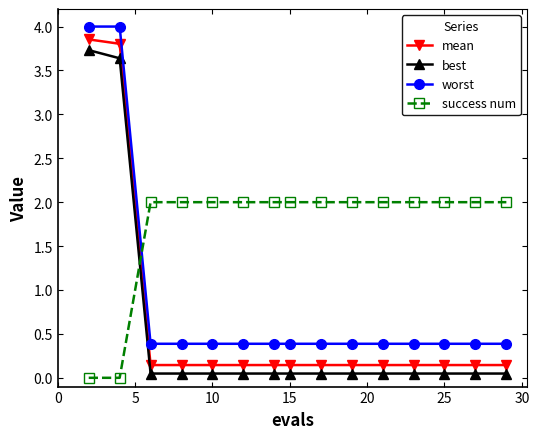

True or false: best and worst cross at least once.

False